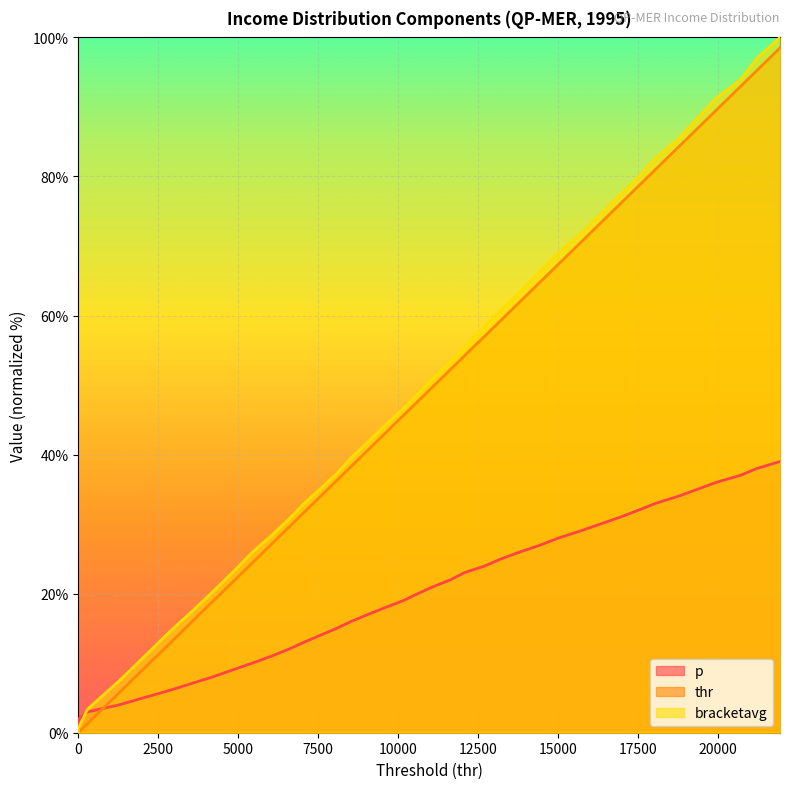

Which series has the largest range (max minus min)?

bracketavg